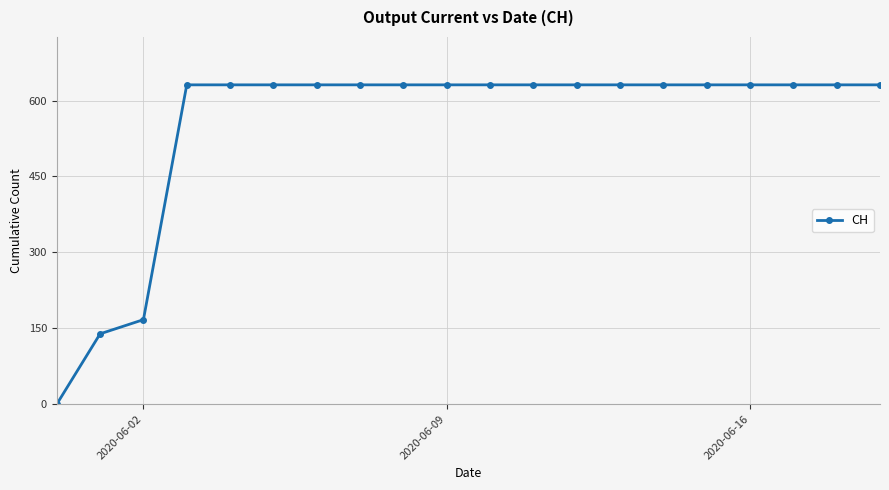

What is the sum of all values?

11033